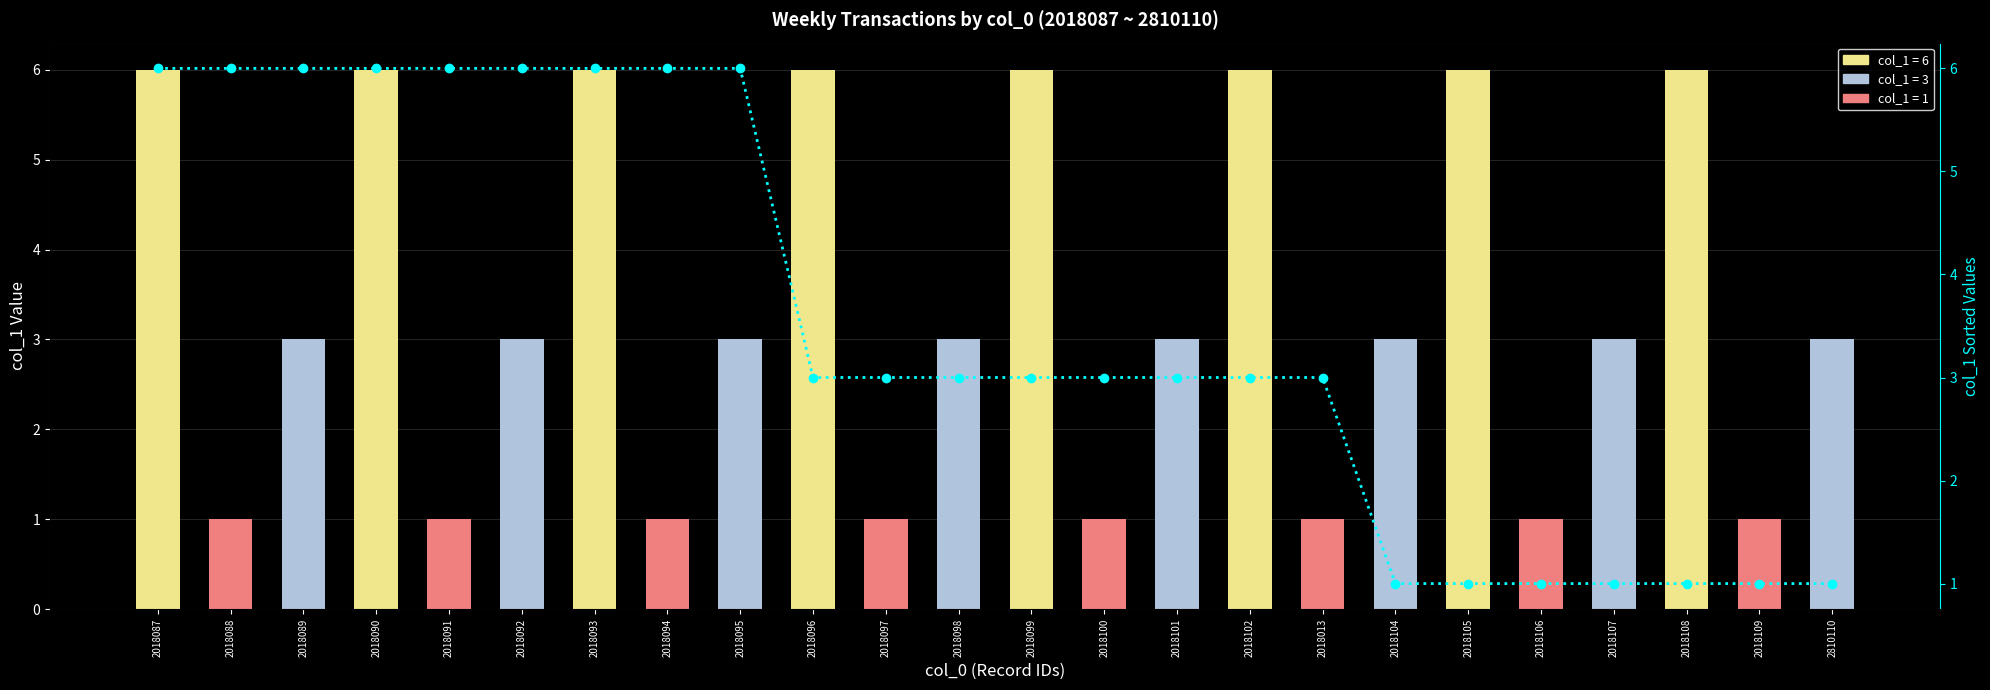

What is the difference between the maximum and minimum values in the col_1 sorted series?

5